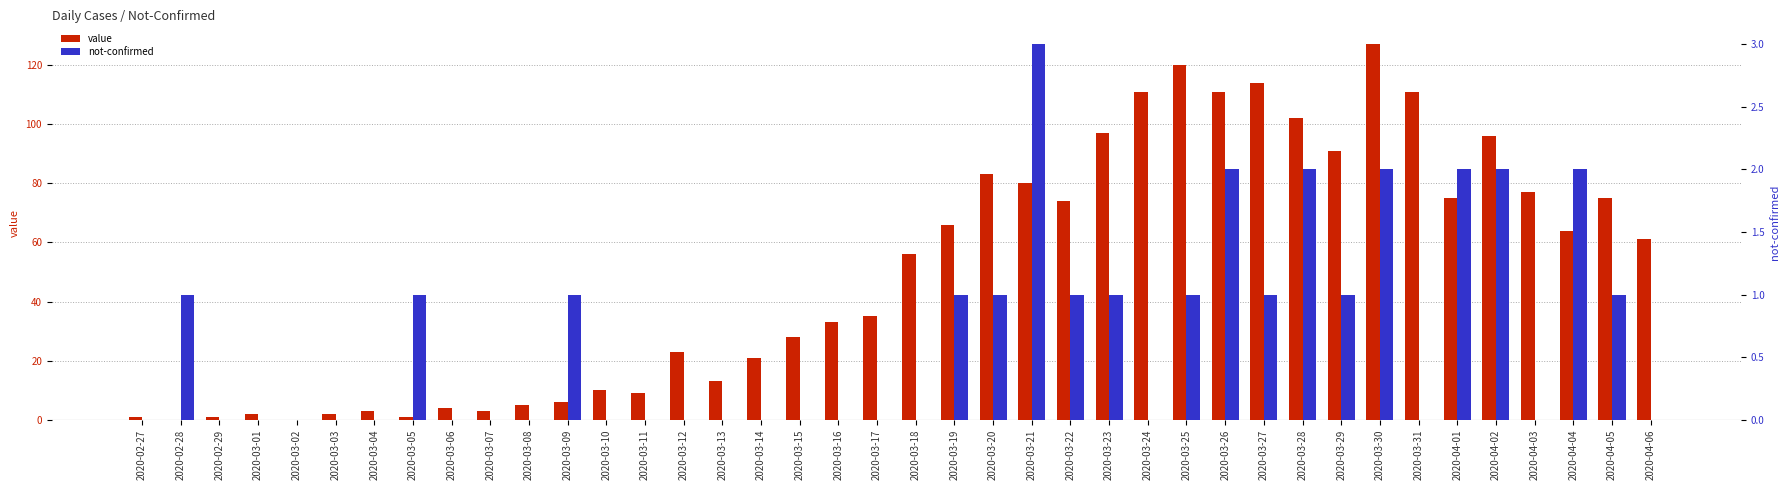

Reading right to left, extract all data points from this chart.

value: 2020-04-06=61	2020-04-05=75	2020-04-04=64	2020-04-03=77	2020-04-02=96	2020-04-01=75	2020-03-31=111	2020-03-30=127	2020-03-29=91	2020-03-28=102	2020-03-27=114	2020-03-26=111	2020-03-25=120	2020-03-24=111	2020-03-23=97	2020-03-22=74	2020-03-21=80	2020-03-20=83	2020-03-19=66	2020-03-18=56	2020-03-17=35	2020-03-16=33	2020-03-15=28	2020-03-14=21	2020-03-13=13	2020-03-12=23	2020-03-11=9	2020-03-10=10	2020-03-09=6	2020-03-08=5	2020-03-07=3	2020-03-06=4	2020-03-05=1	2020-03-04=3	2020-03-03=2	2020-03-02=0	2020-03-01=2	2020-02-29=1	2020-02-28=0	2020-02-27=1
not-confirmed: 2020-04-06=0	2020-04-05=1	2020-04-04=2	2020-04-03=0	2020-04-02=2	2020-04-01=2	2020-03-31=0	2020-03-30=2	2020-03-29=1	2020-03-28=2	2020-03-27=1	2020-03-26=2	2020-03-25=1	2020-03-24=0	2020-03-23=1	2020-03-22=1	2020-03-21=3	2020-03-20=1	2020-03-19=1	2020-03-18=0	2020-03-17=0	2020-03-16=0	2020-03-15=0	2020-03-14=0	2020-03-13=0	2020-03-12=0	2020-03-11=0	2020-03-10=0	2020-03-09=1	2020-03-08=0	2020-03-07=0	2020-03-06=0	2020-03-05=1	2020-03-04=0	2020-03-03=0	2020-03-02=0	2020-03-01=0	2020-02-29=0	2020-02-28=1	2020-02-27=0